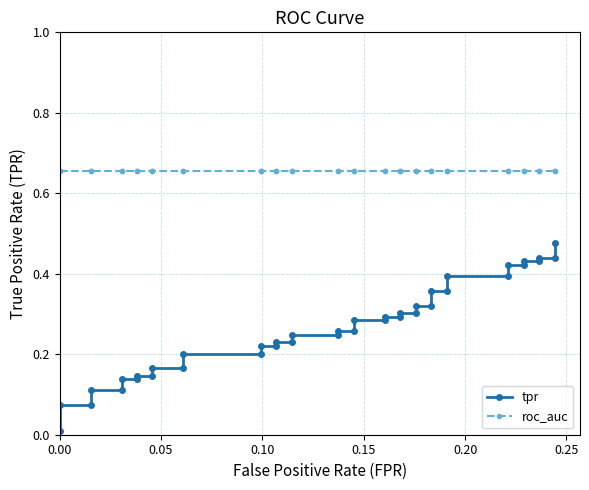

List the series in order of their overall mean, lowest first.

tpr, roc_auc